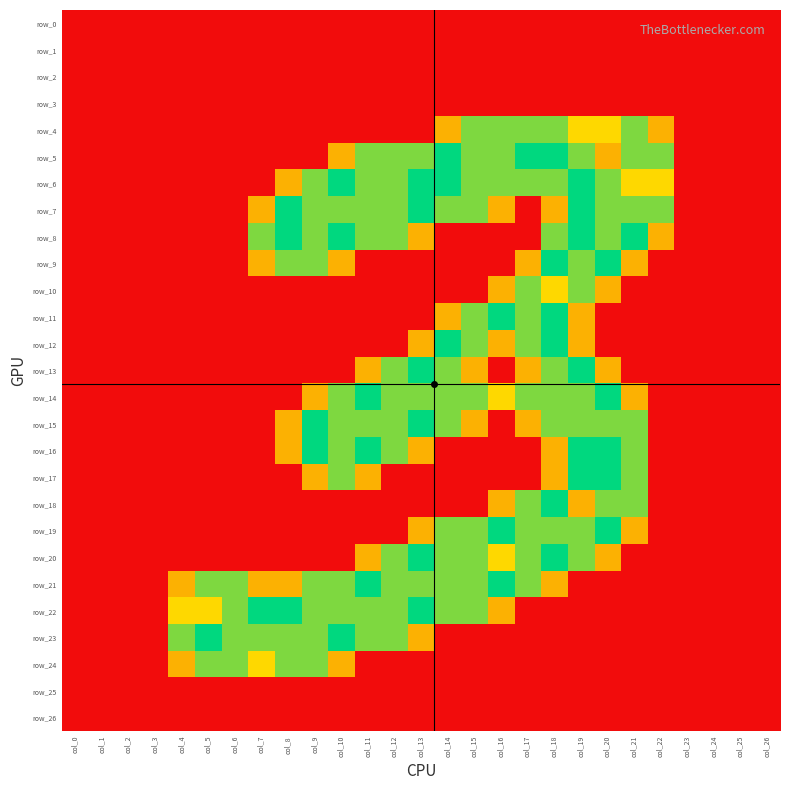

Which series has the largest total across all categories?

row_6